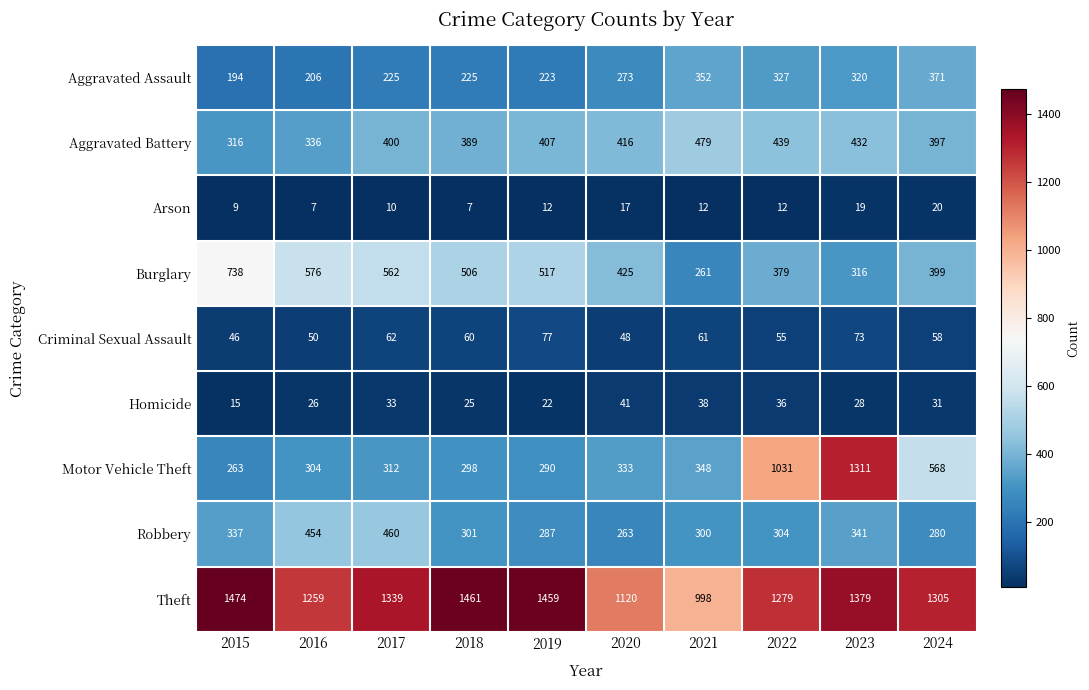

What is the greatest value displayed?

1474